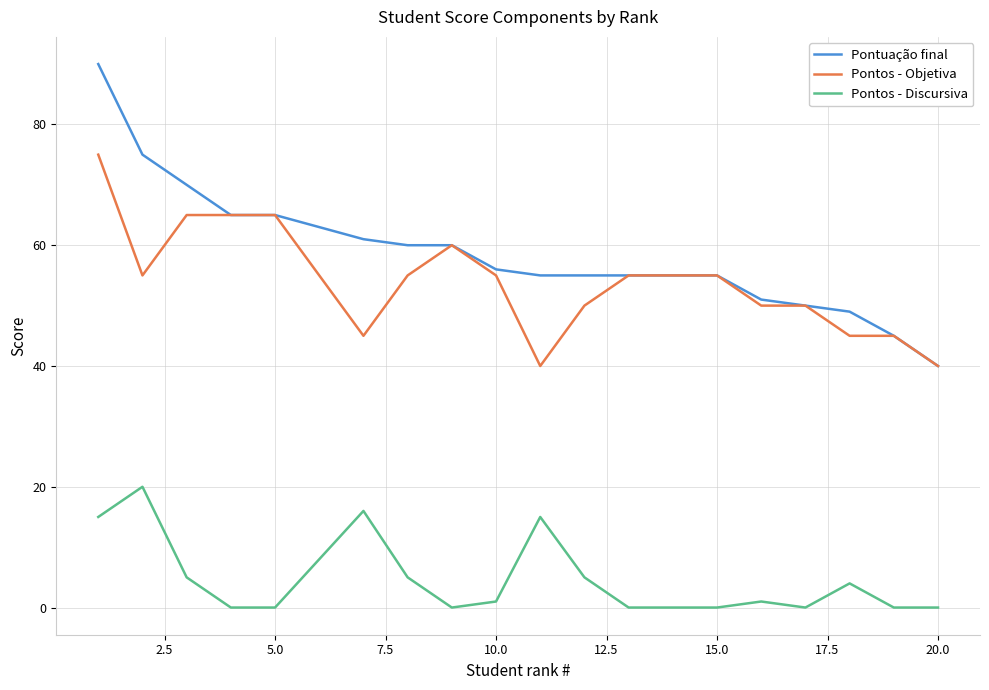

Count the Pontos - Objetiva values in the range 50 to 60.

11